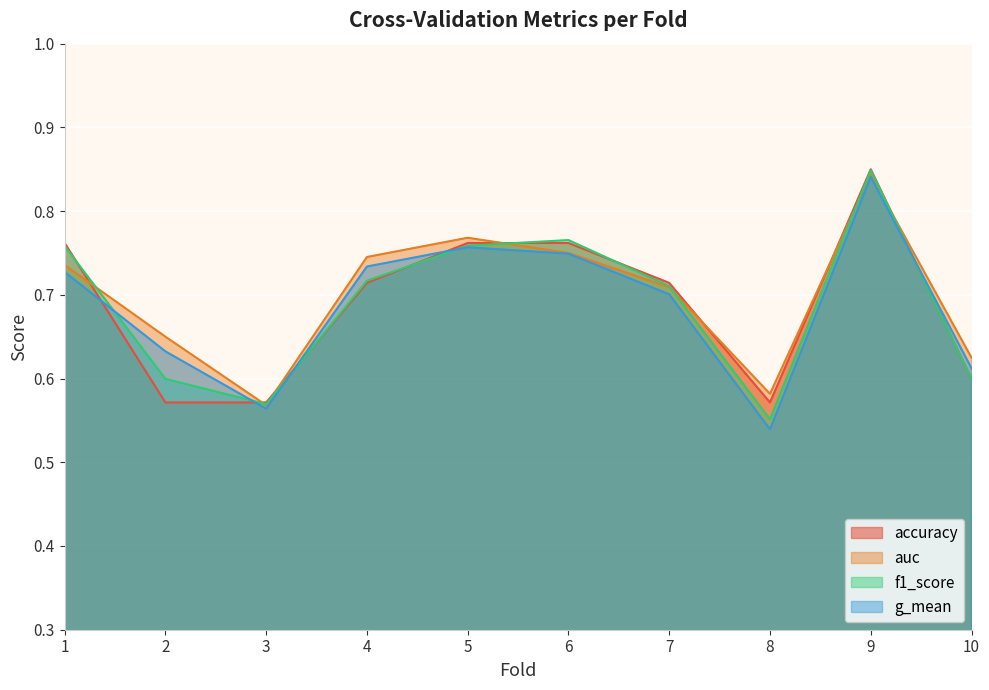

True or false: accuracy has a value of 0.8 at 5.

True